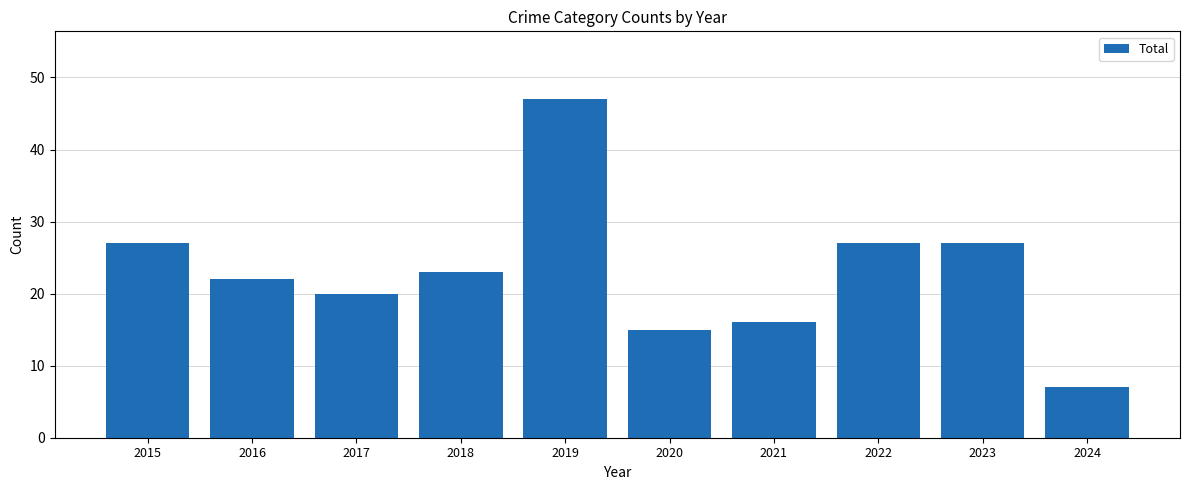

Reading left to right, transcribe all the data shown in this chart.

2015=27	2016=22	2017=20	2018=23	2019=47	2020=15	2021=16	2022=27	2023=27	2024=7